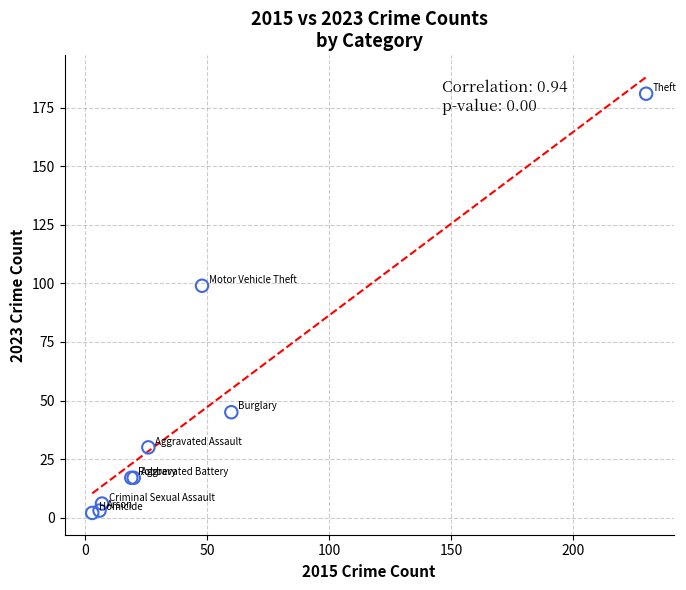

What Y value in the scatter plot is closest to 91?

99